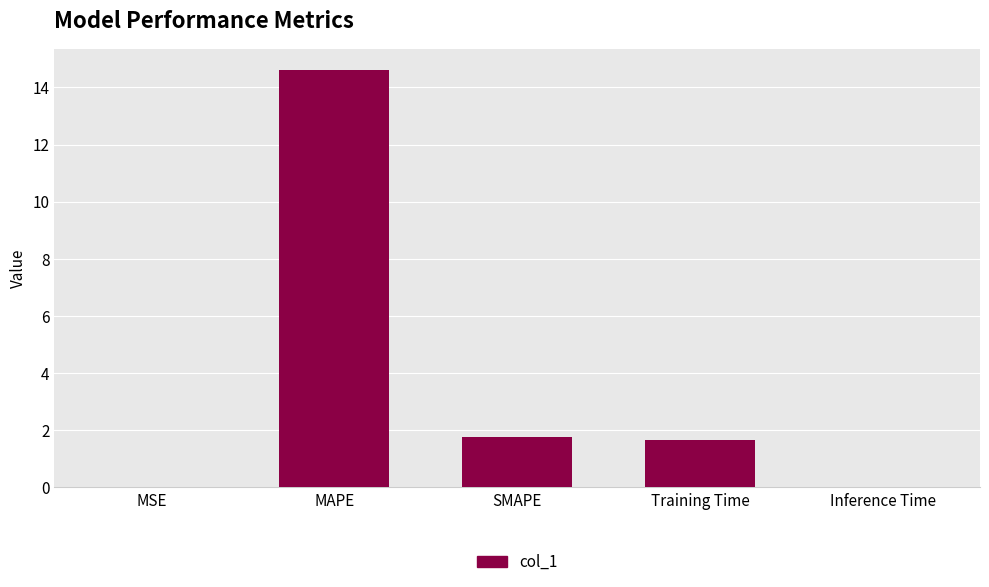

The chart shows a value of 1.8 at SMAPE. True or false?

True